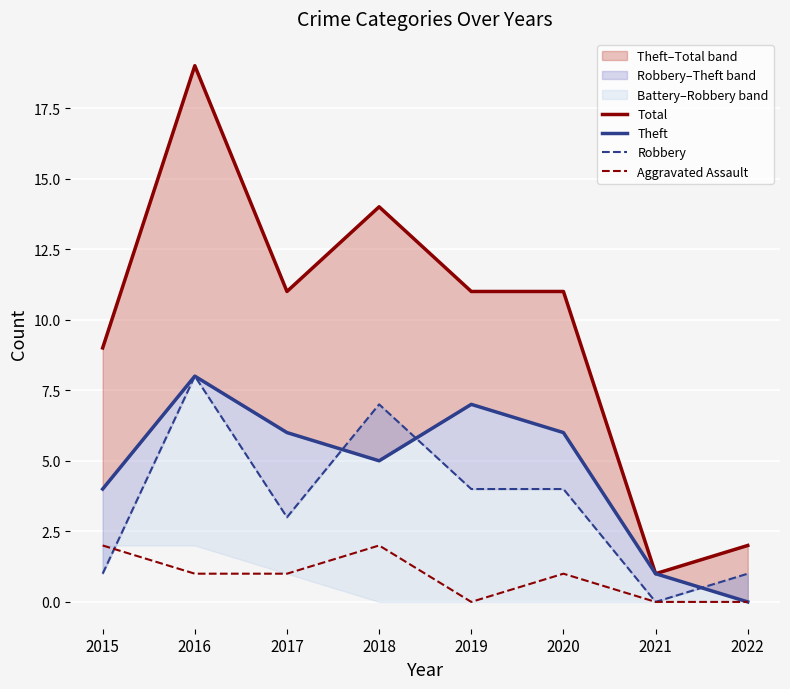

How many data points in Robbery are above 4?

2